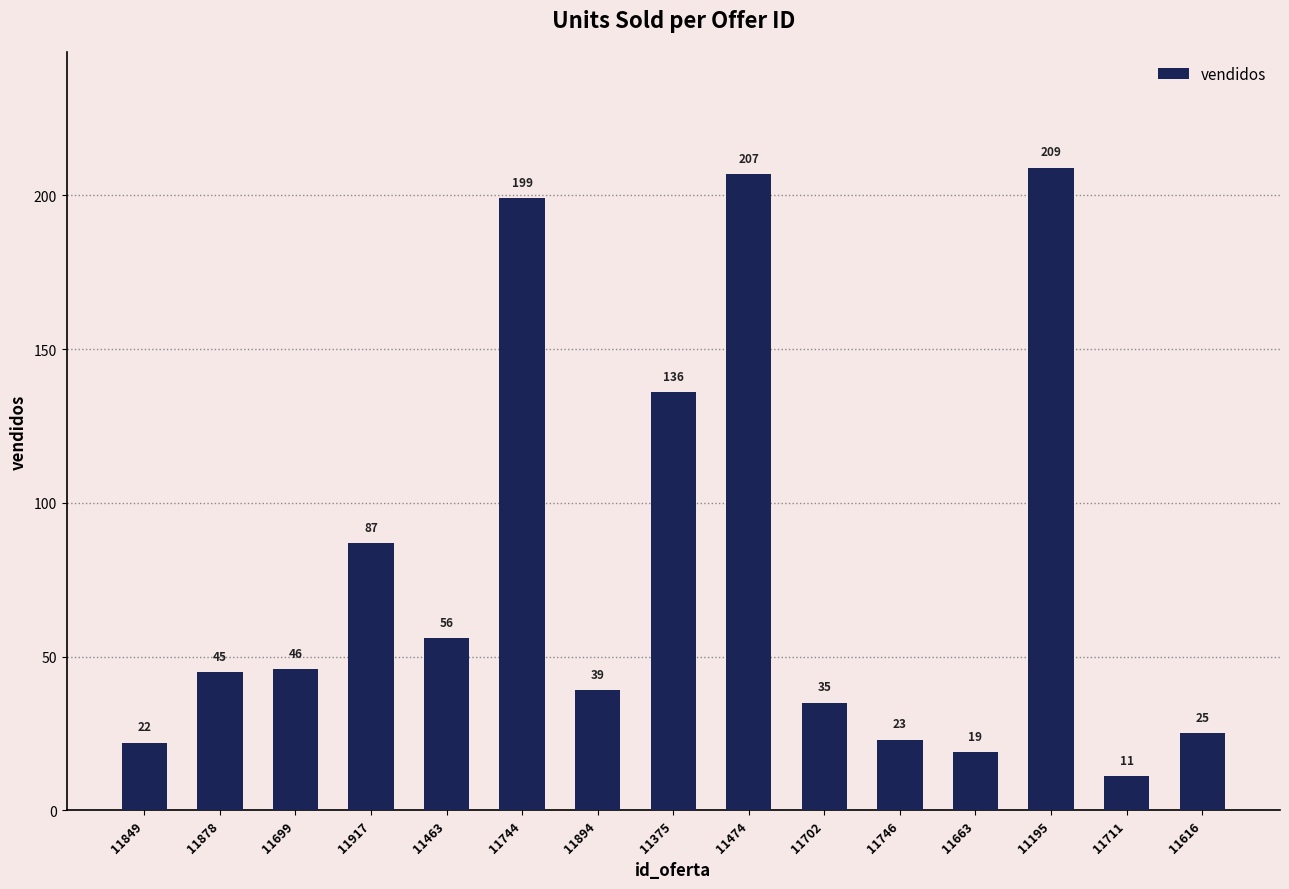

What is the value of the 6th bar from the left?

199